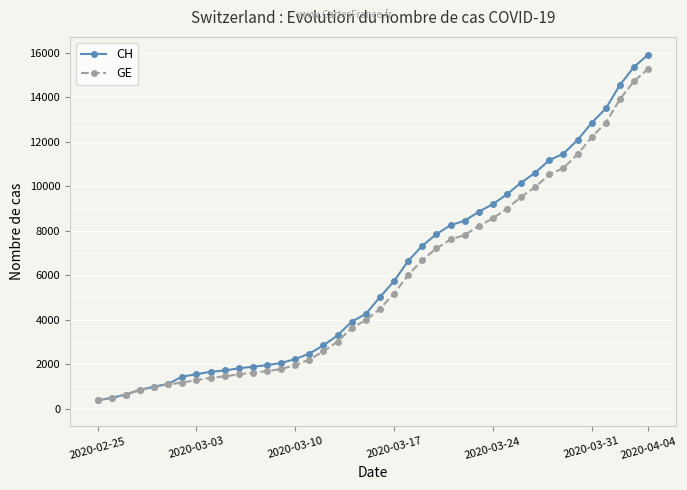

What is the smallest value displayed?

375